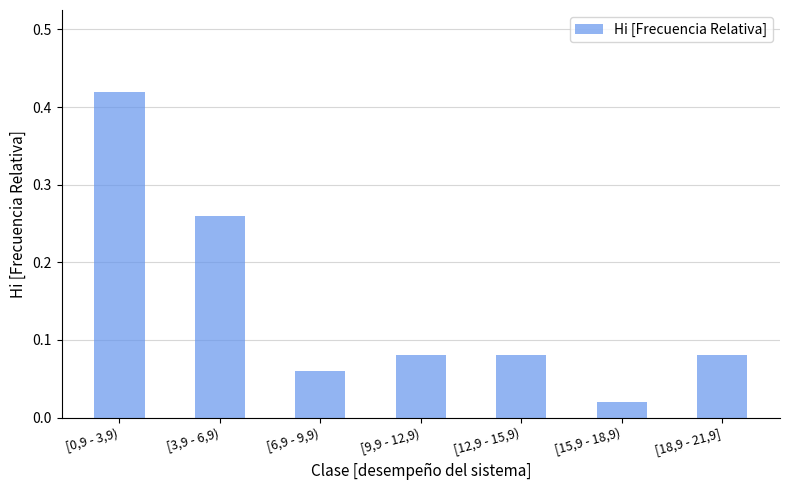

How many categories are shown in the chart?

7